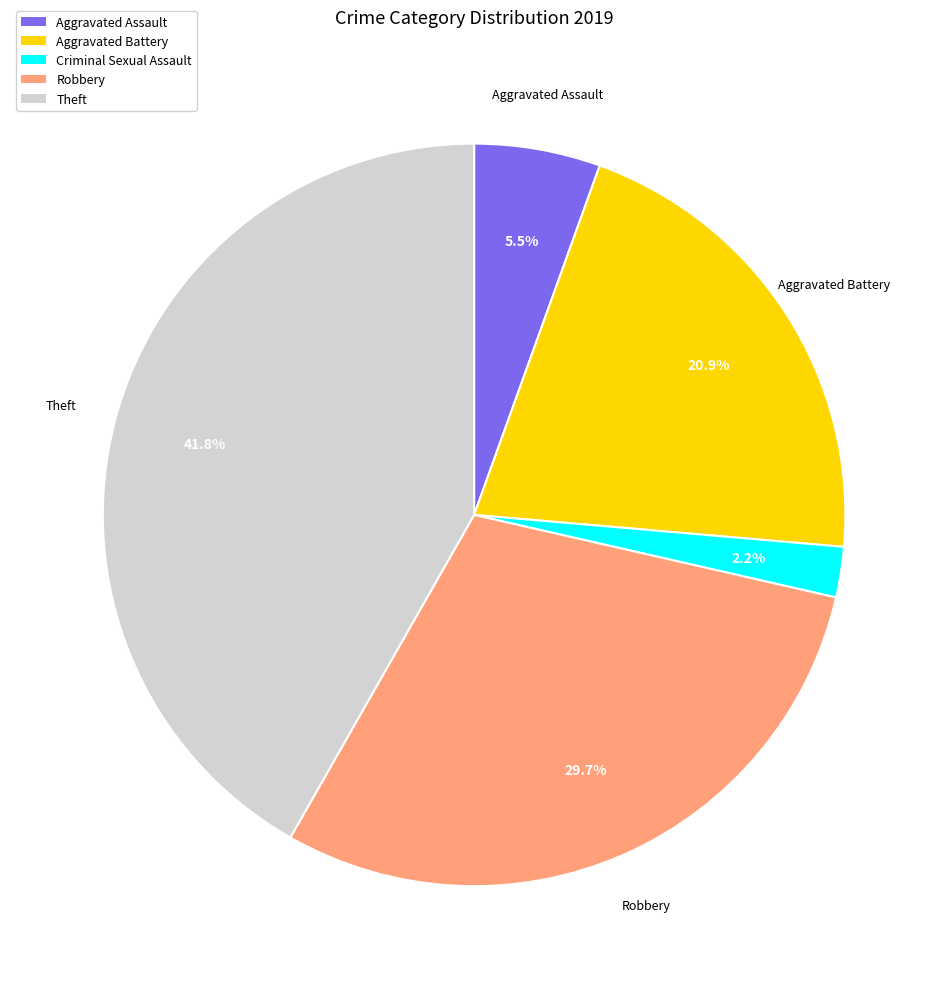

To the nearest percent, what is the combined percentage of Aggravated Battery and Robbery?

51%